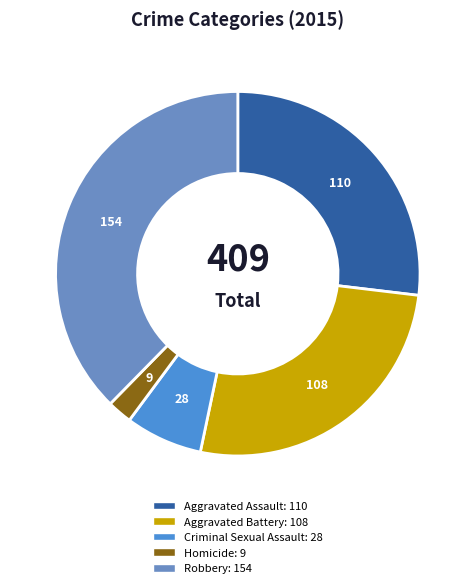

Count the number of slices in the pie.

5